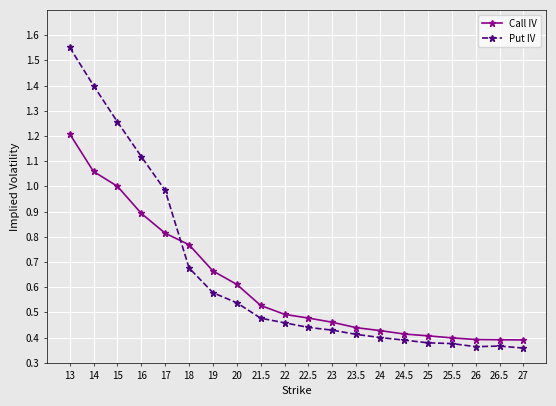

True or false: Put IV and Call IV cross at least once.

True